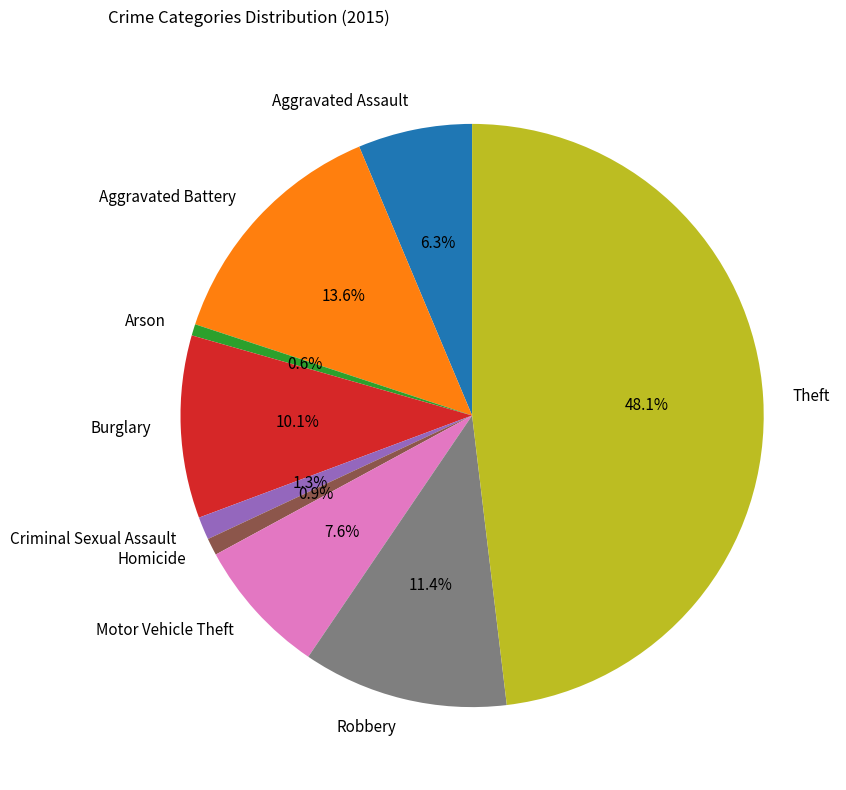

Which category has the biggest portion of the pie?

Theft